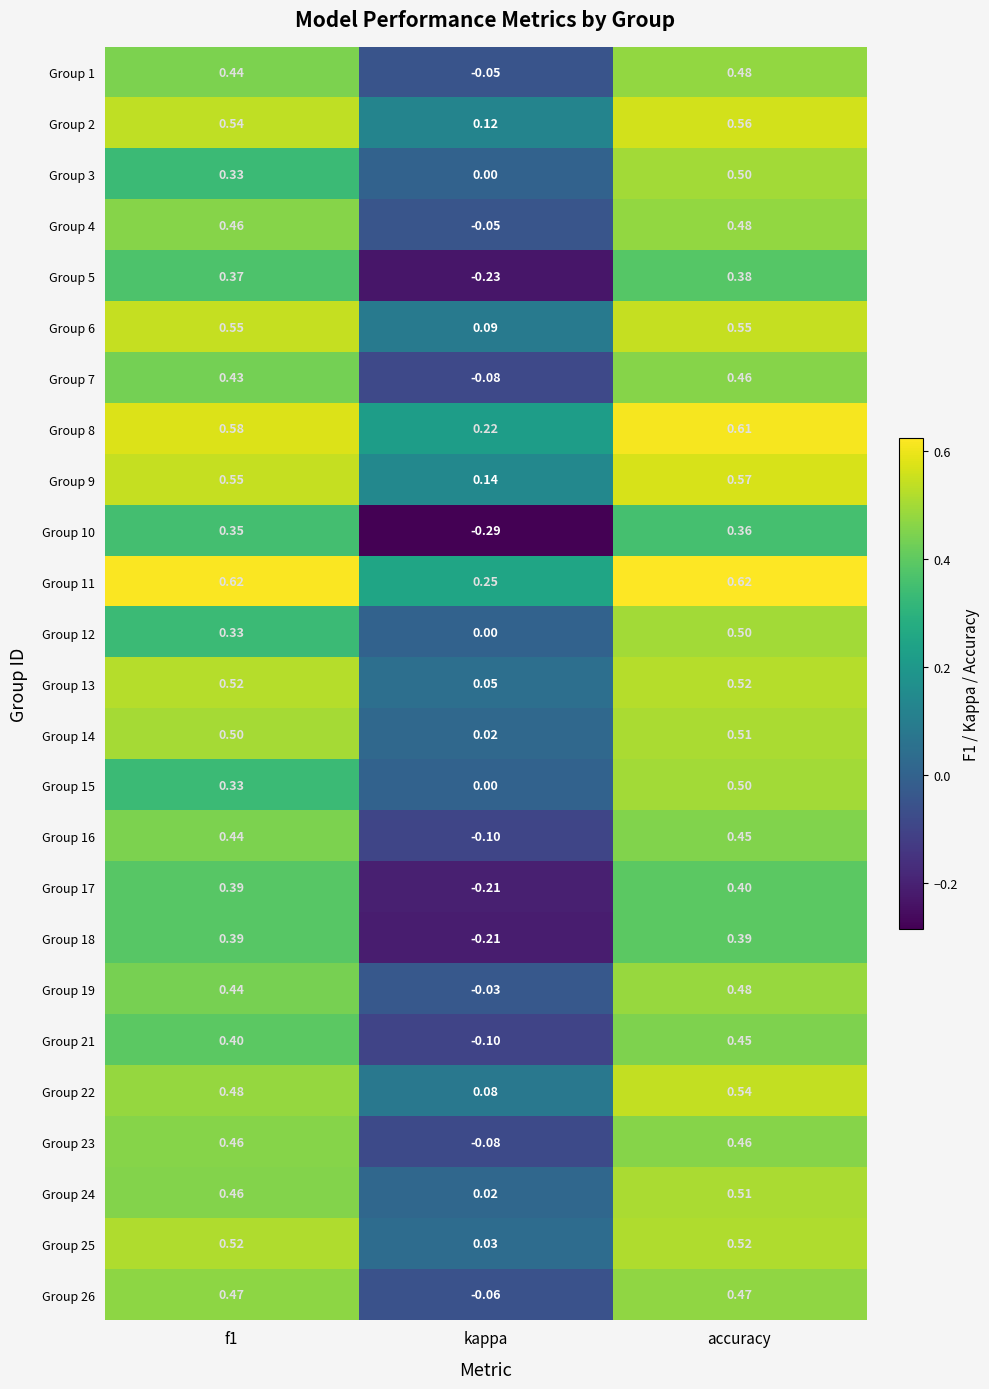

At which category is the sum across all series the highest?

accuracy